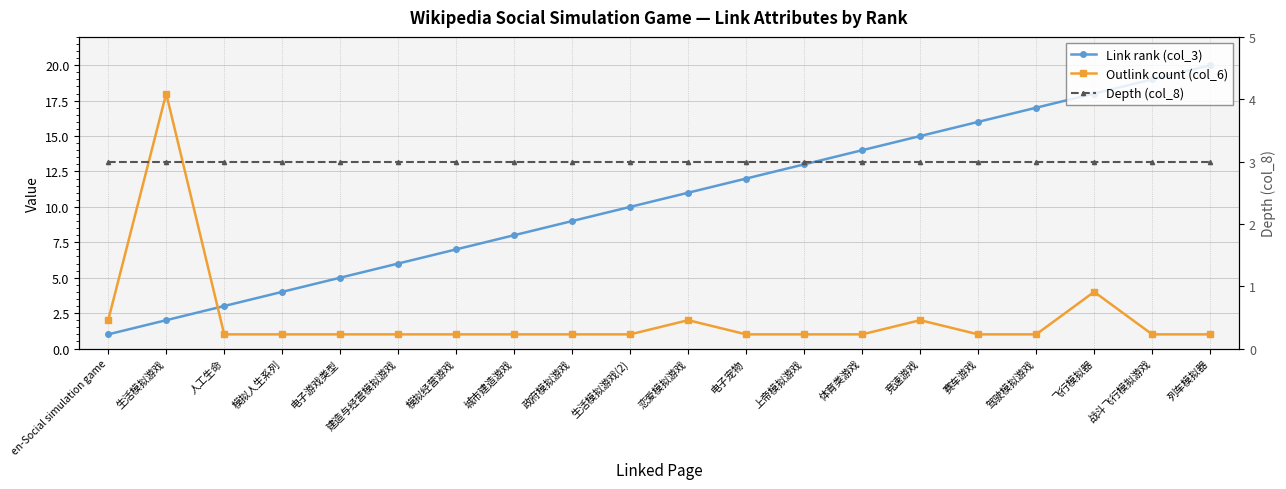

True or false: Outlink count (col_6) has a value of 1 at 城市建造游戏.

True